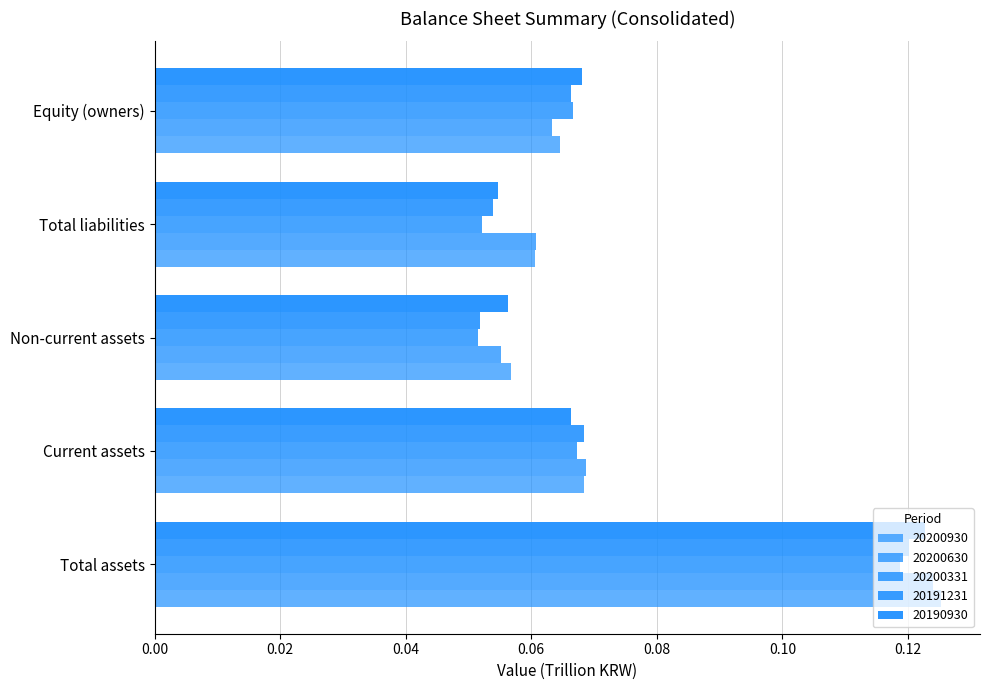

What is the total value across all series at Current assets?

0.3